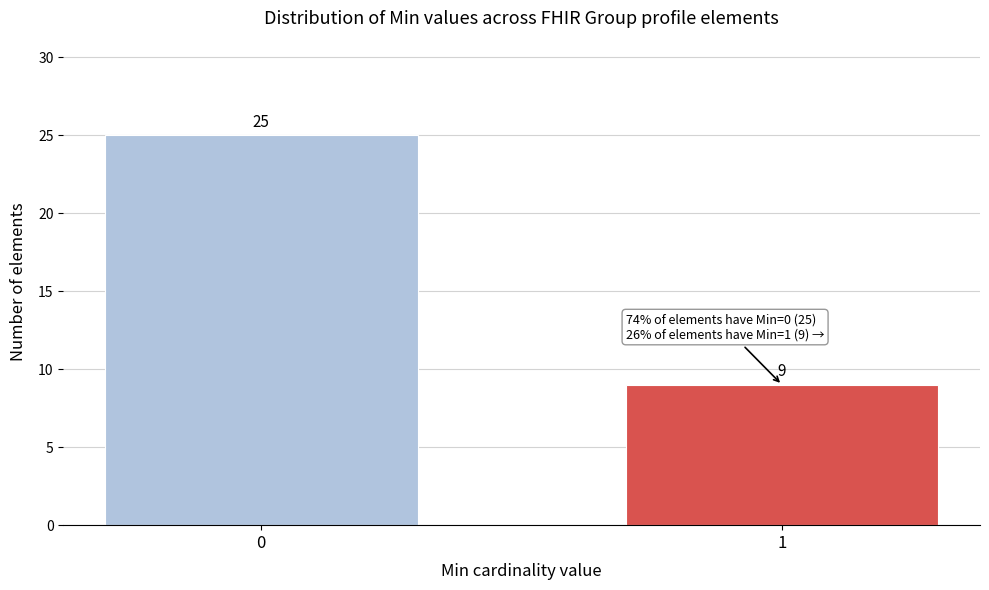

Reading right to left, what are all the values shown in this chart?

9	25